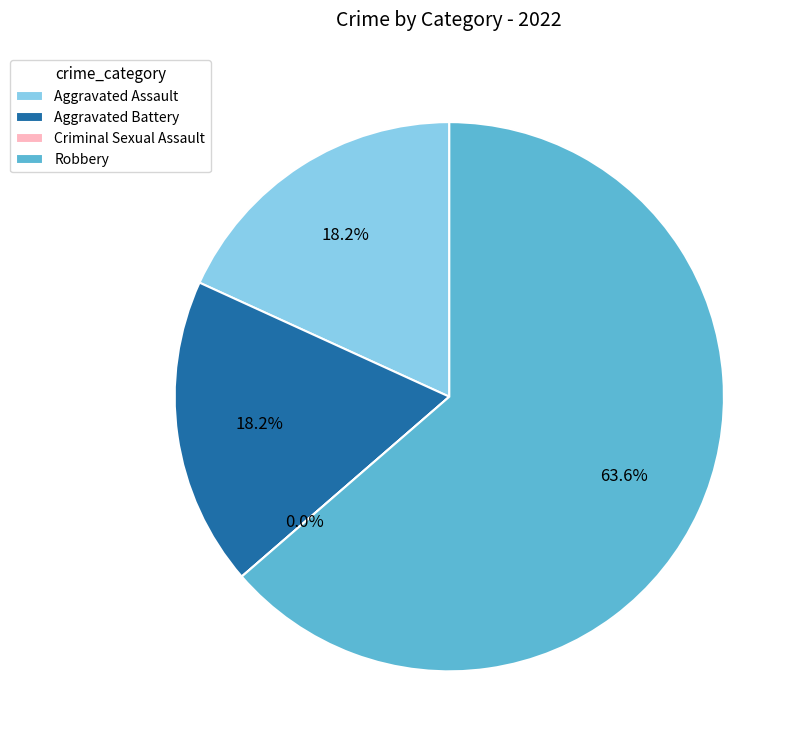

To the nearest percent, what percentage of the pie is Aggravated Assault?

18%